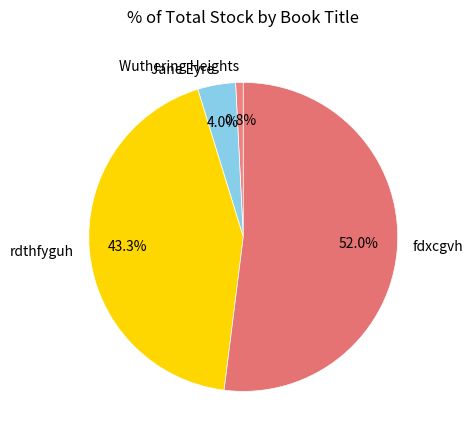

To the nearest percent, what is the average slice percentage?

25%